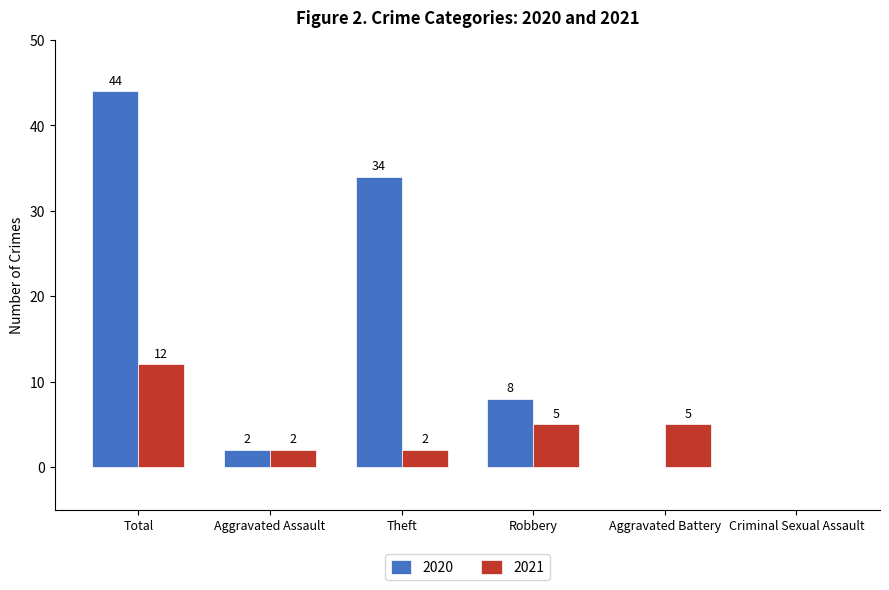

Which label corresponds to the largest value in the chart?

Total